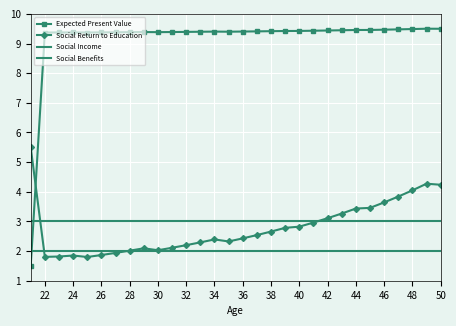

At which label does Expected Present Value first exceed 9?

22